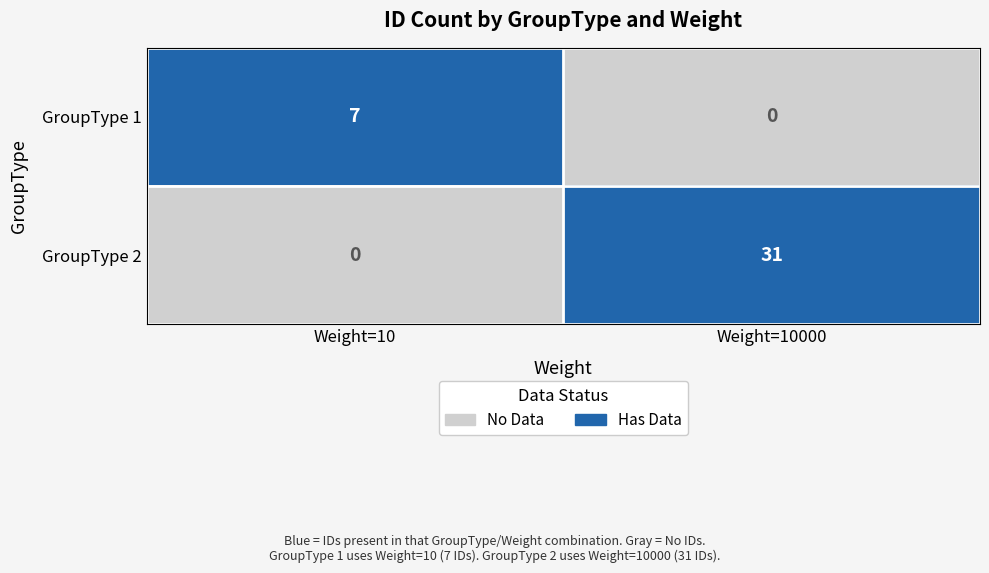

Which series has the widest spread of values?

GroupType 2